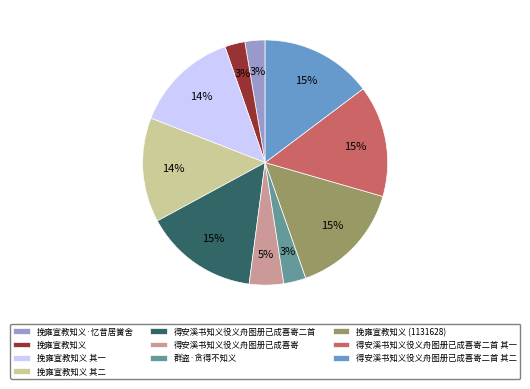

Between 挽雍宣教知义 and 得安溪书知义役义舟图册已成喜寄二首 其二, which is larger?

得安溪书知义役义舟图册已成喜寄二首 其二